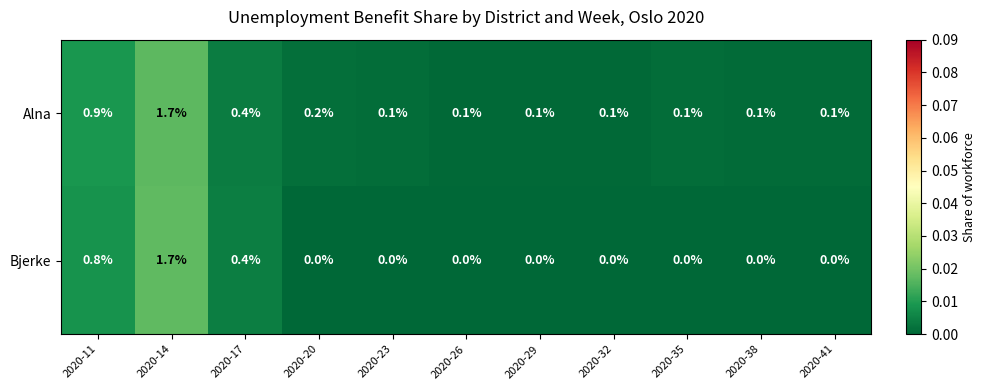

At which category is the sum across all series the highest?

2020-14